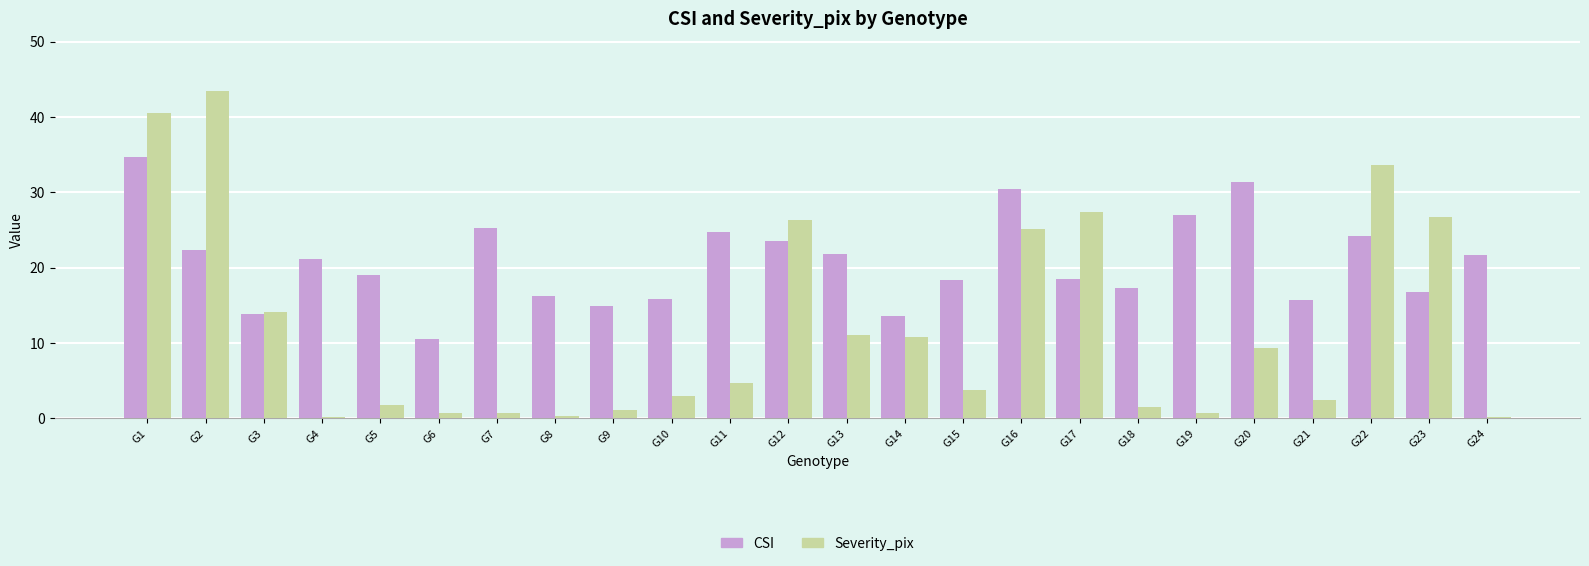

What is the smallest value displayed?

0.2